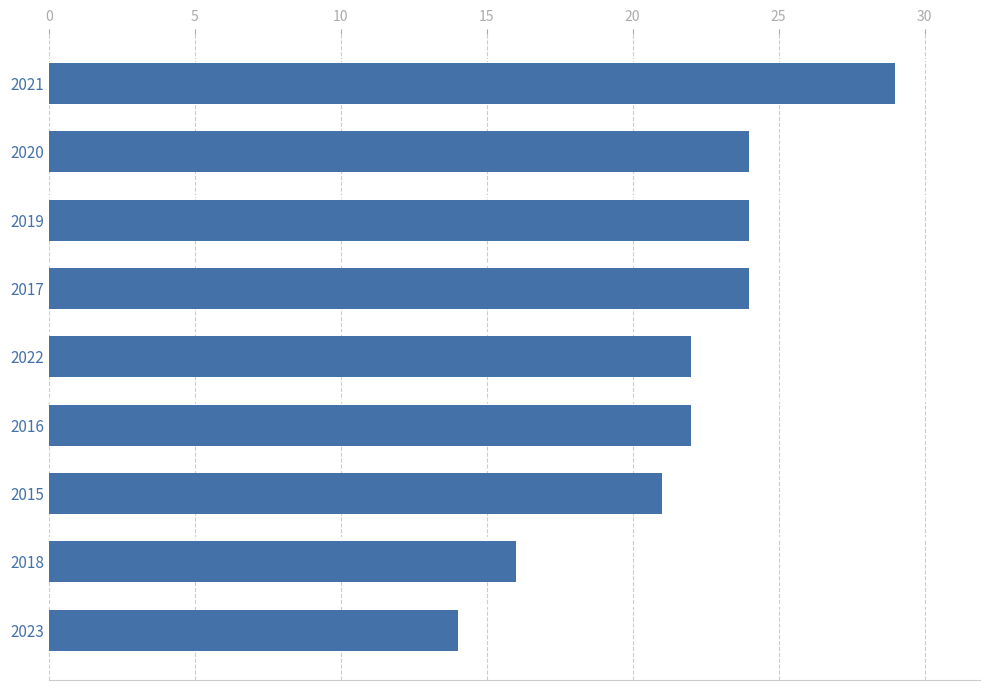

At which category does the chart reach its peak across all series?

2021